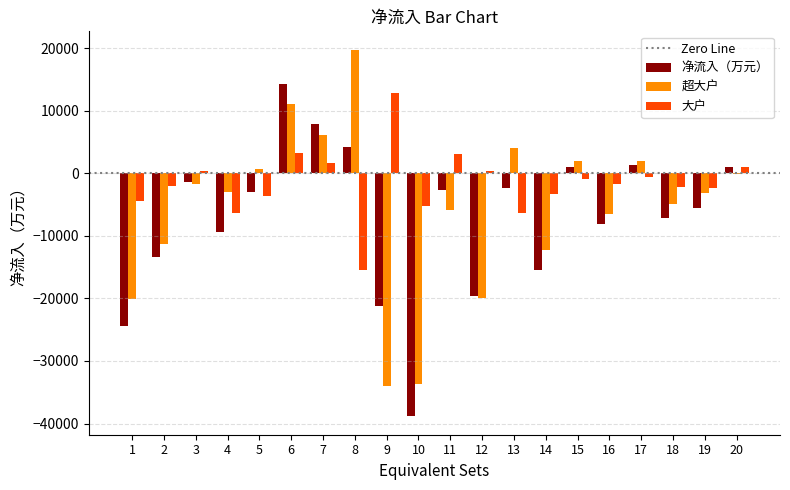

Between 10 and 13, which series saw the biggest shift?

超大户